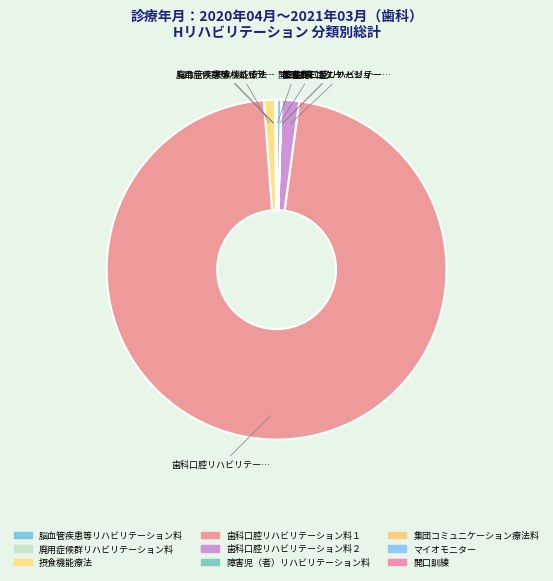

Does any single category account for the majority?

Yes